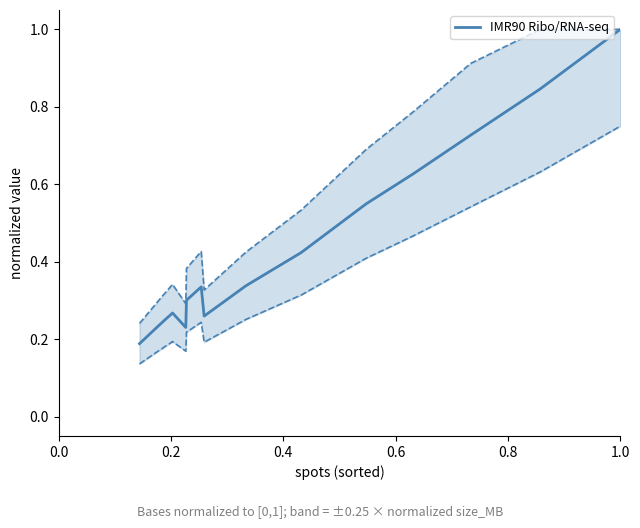

What is the highest value of the IMR90 Ribo/RNA-seq series?

1.0